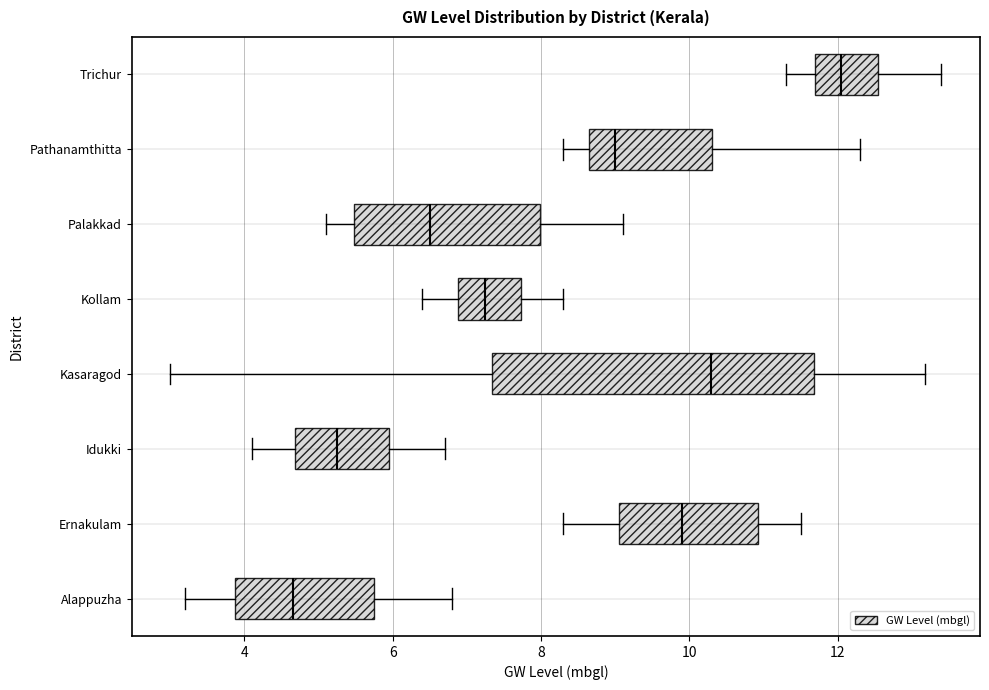

Which box has the furthest to the left median line?

Alappuzha